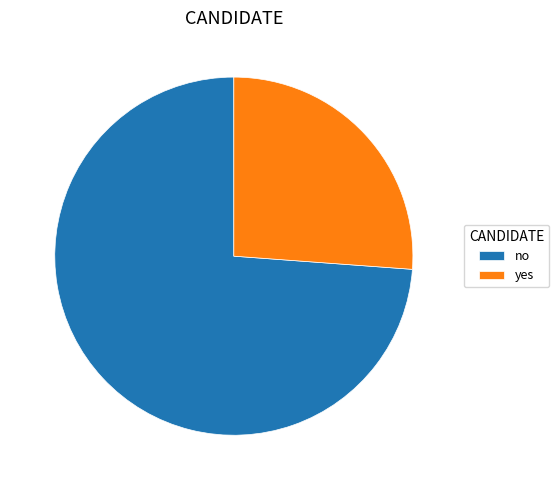

Which slice represents more than half of the pie?

no